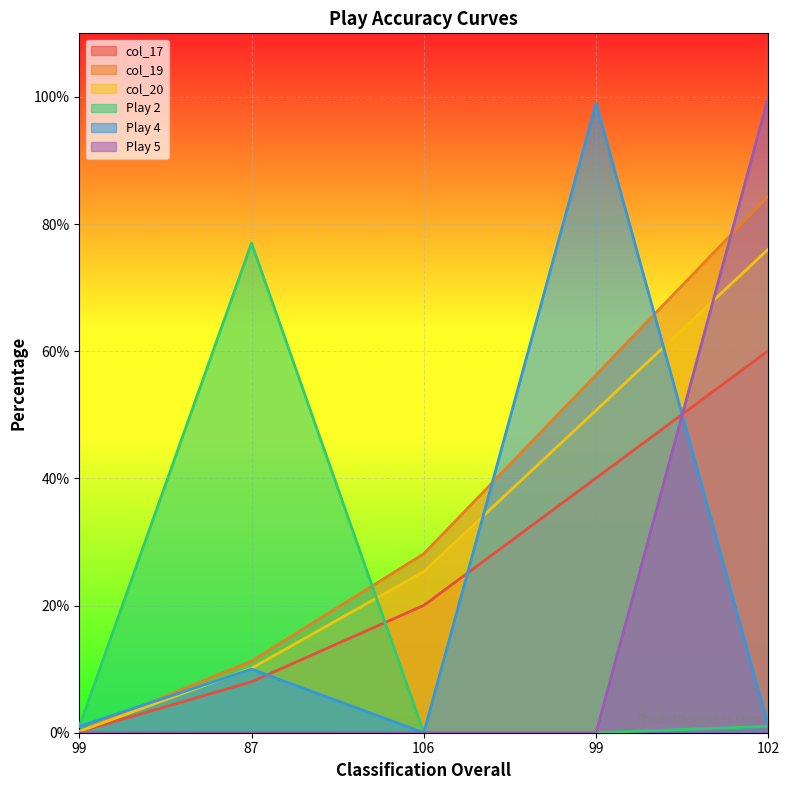

Reading right to left, transcribe all the data shown in this chart.

col_17: 102=60.1	99=40.1	106=20.0	87=8.0	99=0.2
col_19: 102=84.4	99=56.3	106=28.1	87=11.3	99=0.2
col_20: 102=76.1	99=50.7	106=25.4	87=10.1	99=0.2
Play 2: 102=1.0	99=0.0	106=0.0	87=77.0	99=1.0
Play 4: 102=1.0	99=99.0	106=0.0	87=10.0	99=1.0
Play 5: 102=100.0	99=0.0	106=0.0	87=0.0	99=0.0